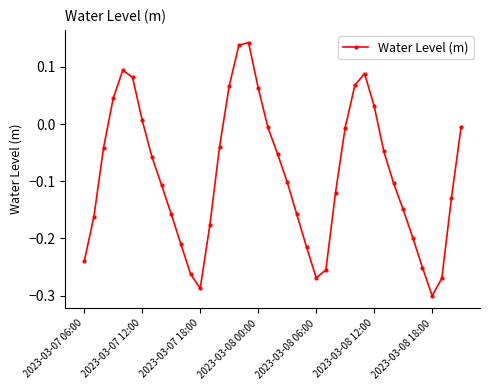

True or false: the data has more than 2 interior local peaks.

True